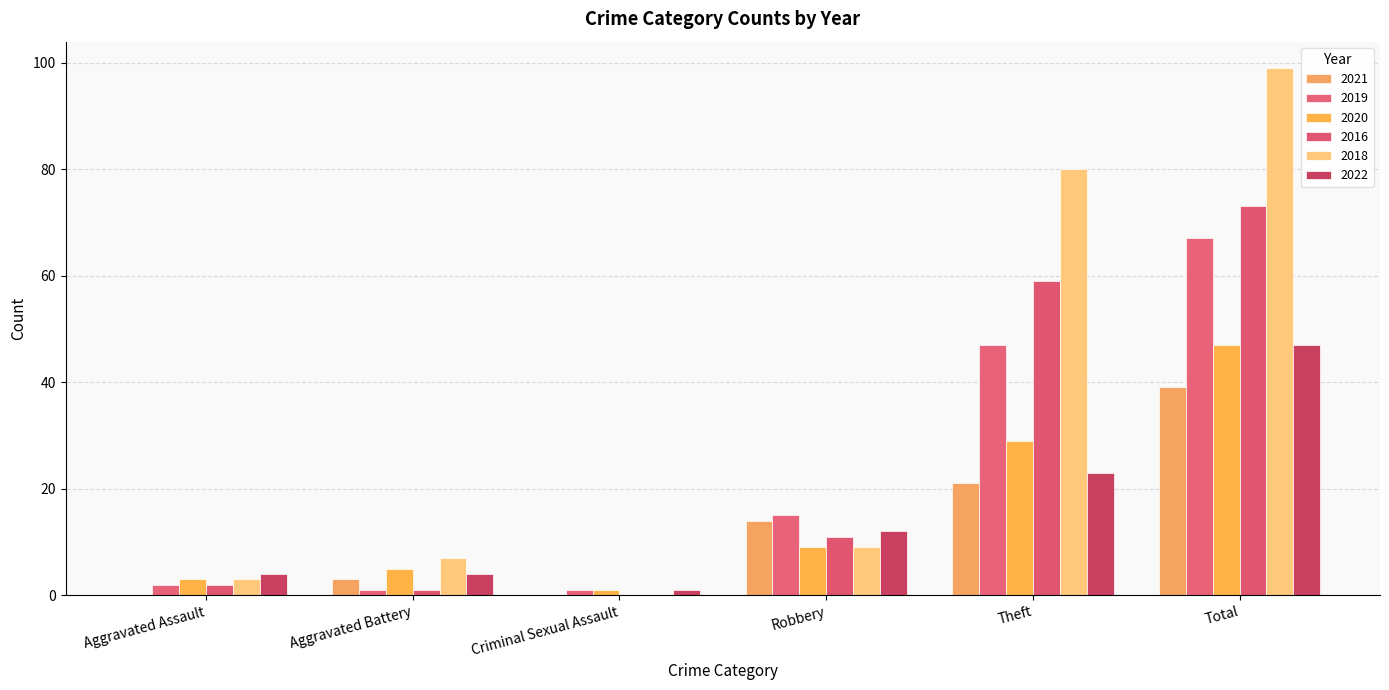

Is it true that 2019 equals 15 at Robbery?

True